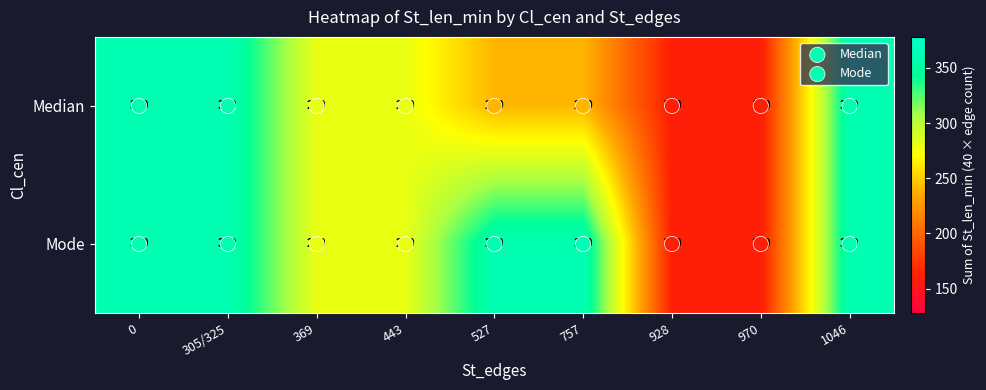

Is the value of Median at 970 greater than the value of Mode at 1046?

No